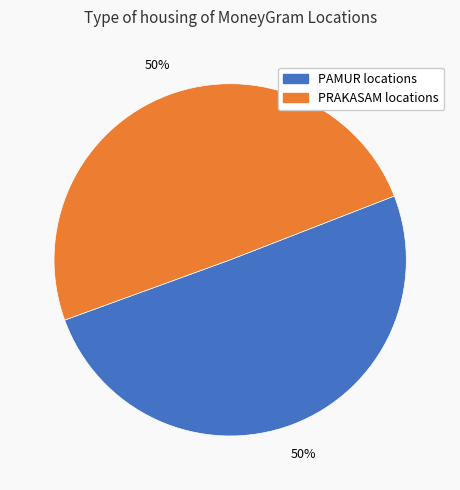

To the nearest percent, what is the average slice percentage?

50%